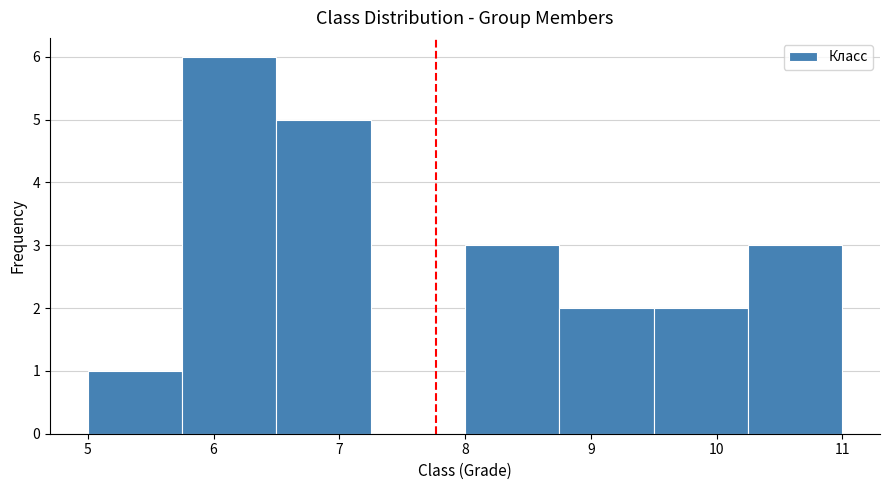

Reading left to right, list every bar in this chart as the range it spans on the x-axis followed by its height. Neither the bar edges nor the heights are printed on the chart, so give them approximately, as read against the axes.

5.00 to 5.75: 1
5.75 to 6.50: 6
6.50 to 7.25: 5
7.25 to 8.00: 0
8.00 to 8.75: 3
8.75 to 9.50: 2
9.50 to 10.25: 2
10.25 to 11.00: 3